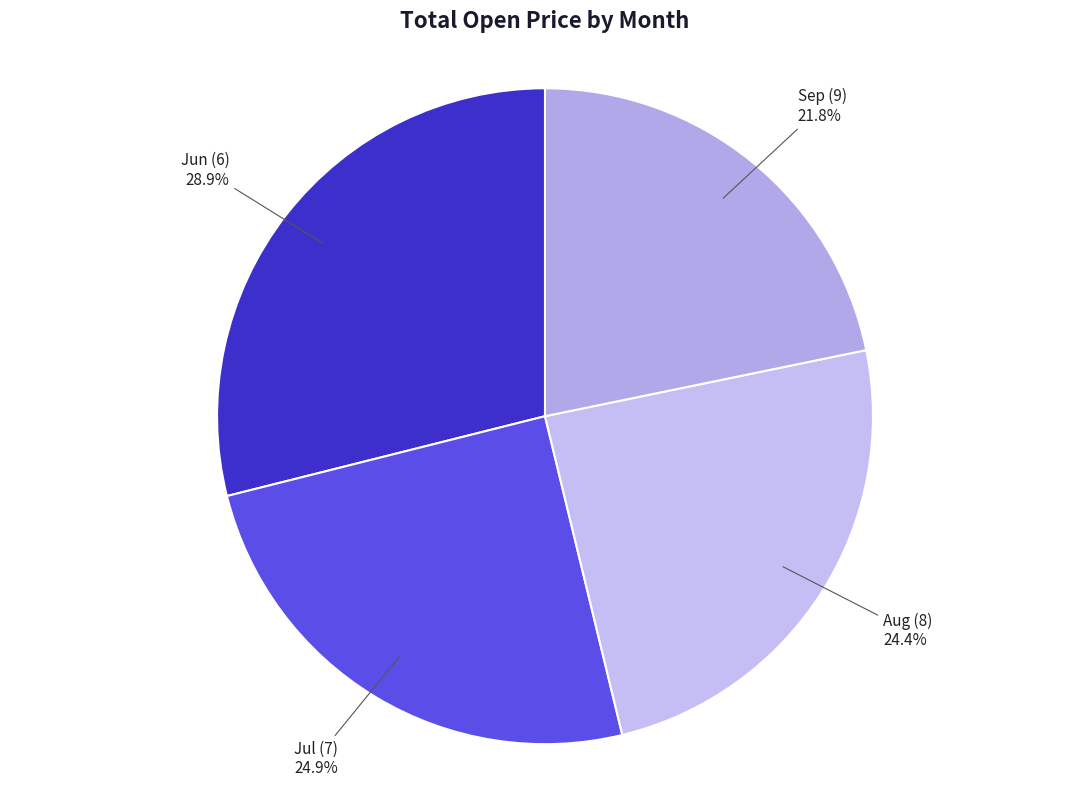

Do Sep (9) and Jun (6) together represent more than half of the pie?

Yes